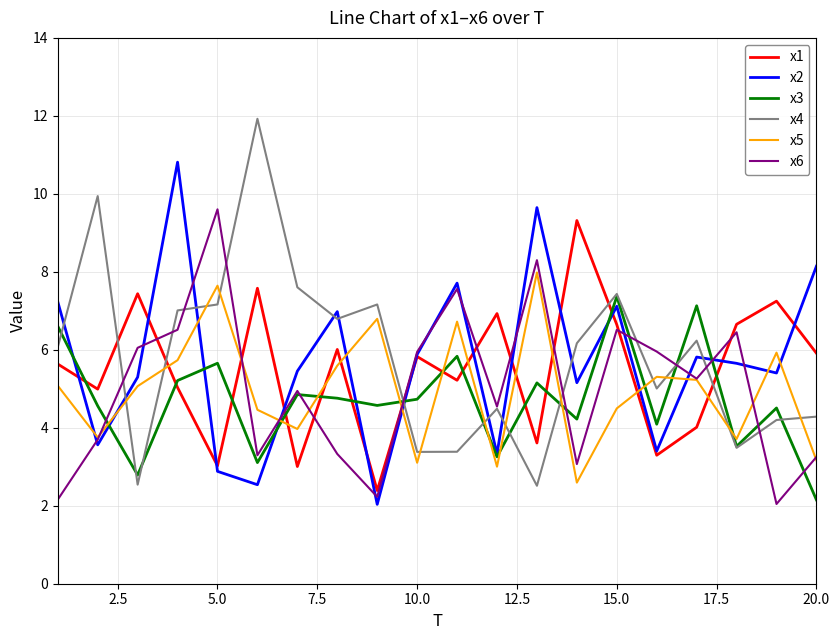

What is the greatest value displayed?

11.9